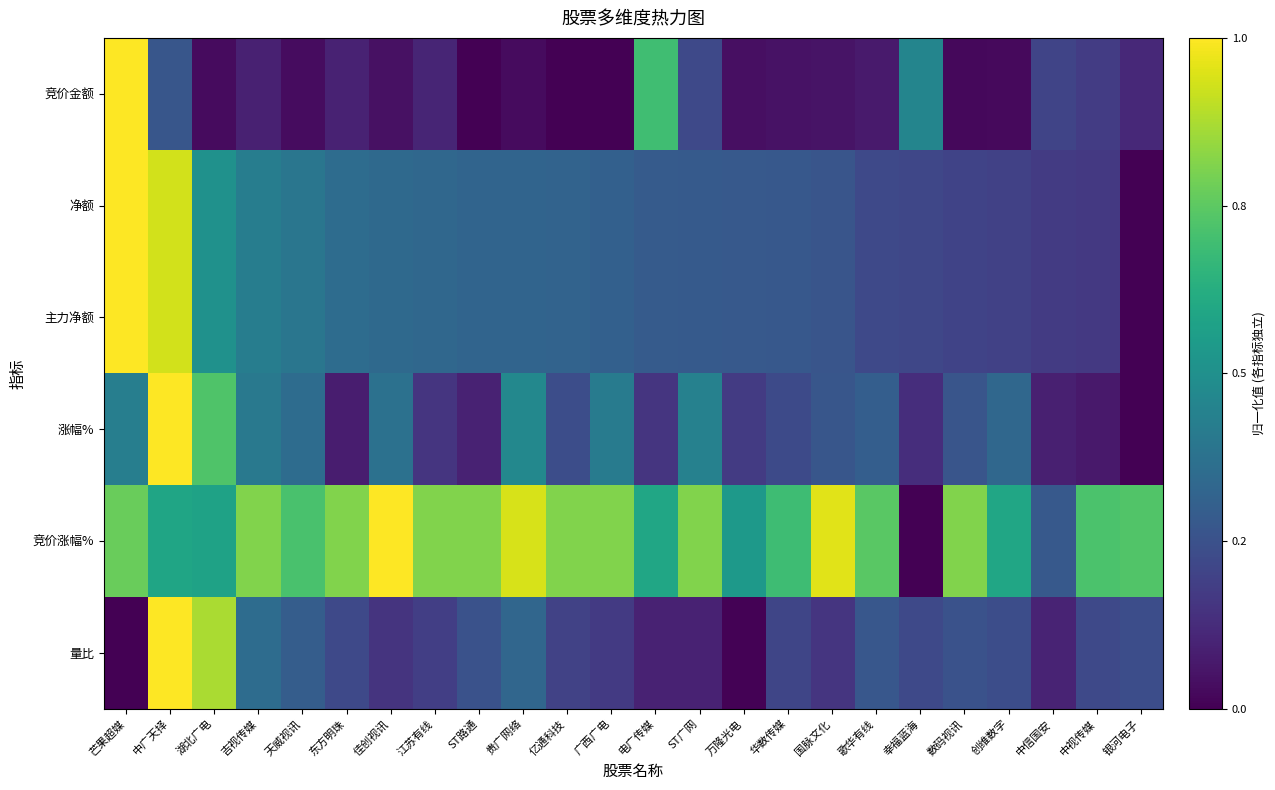

How many data points does each series have?

24